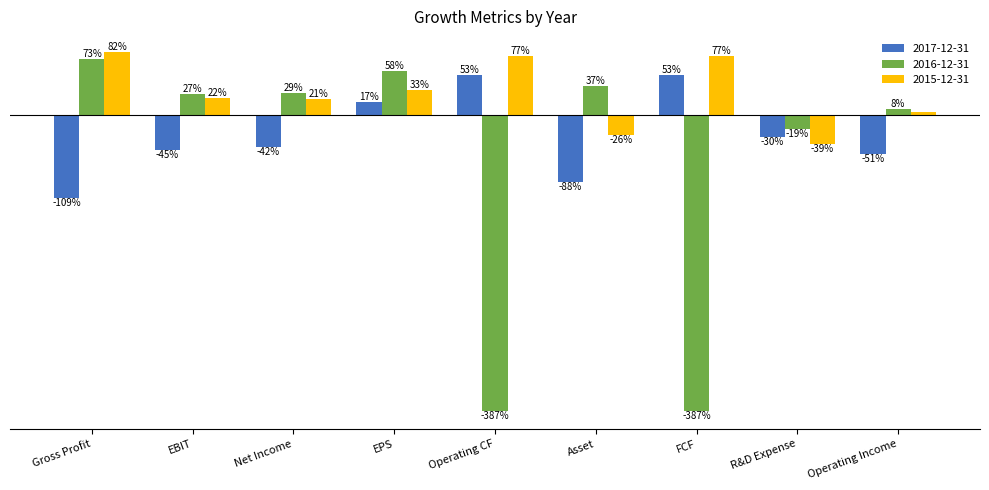

Reading left to right, list all the values displayed in this chart.

2017-12-31: Gross Profit=-1.1	EBIT=-0.5	Net Income=-0.4	EPS=0.2	Operating CF=0.5	Asset=-0.9	FCF=0.5	R&D Expense=-0.3	Operating Income=-0.5
2016-12-31: Gross Profit=0.7	EBIT=0.3	Net Income=0.3	EPS=0.6	Operating CF=-3.9	Asset=0.4	FCF=-3.9	R&D Expense=-0.2	Operating Income=0.1
2015-12-31: Gross Profit=0.8	EBIT=0.2	Net Income=0.2	EPS=0.3	Operating CF=0.8	Asset=-0.3	FCF=0.8	R&D Expense=-0.4	Operating Income=0.0